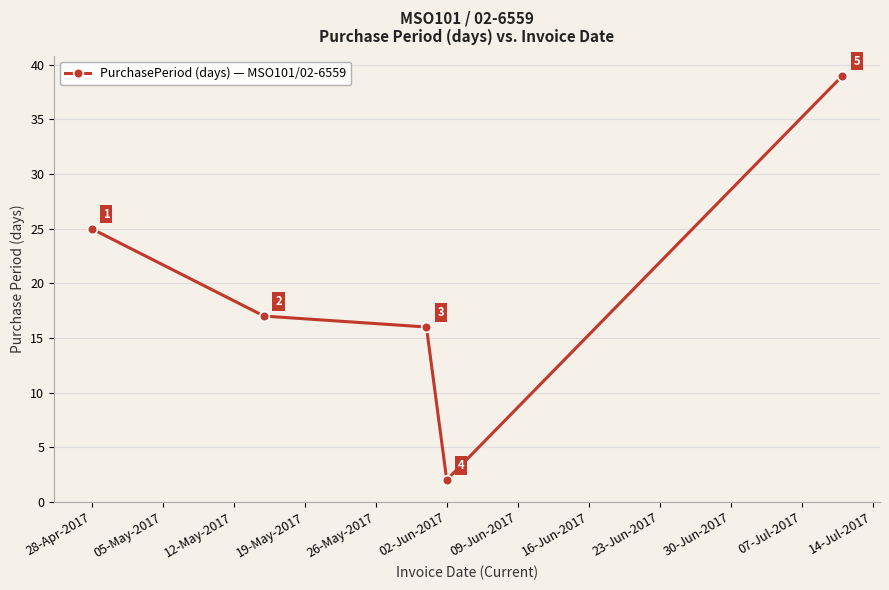

What is the maximum value shown in the chart?

39